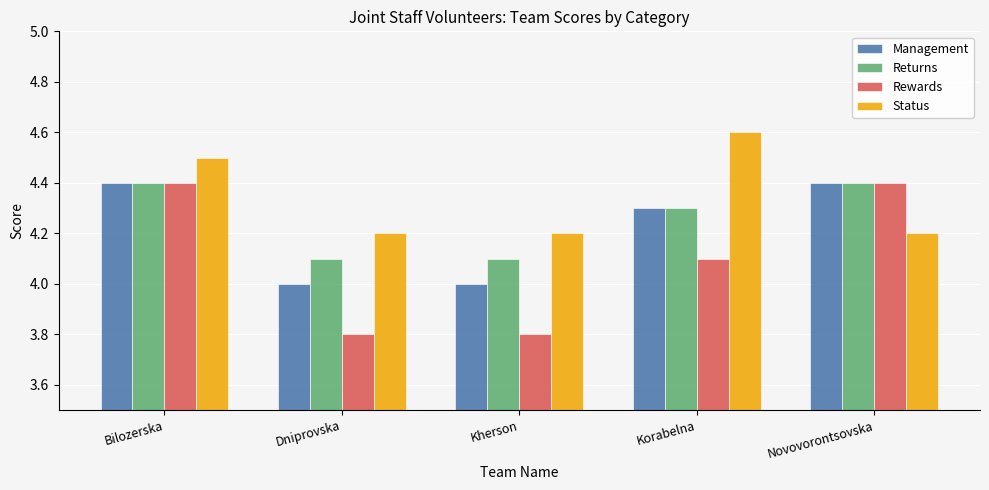

What is the difference between the highest and lowest values at Kherson?

0.4